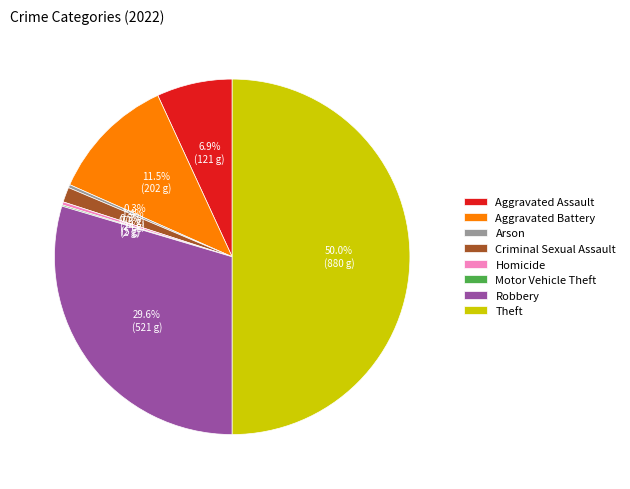

Which category has the biggest portion of the pie?

Theft